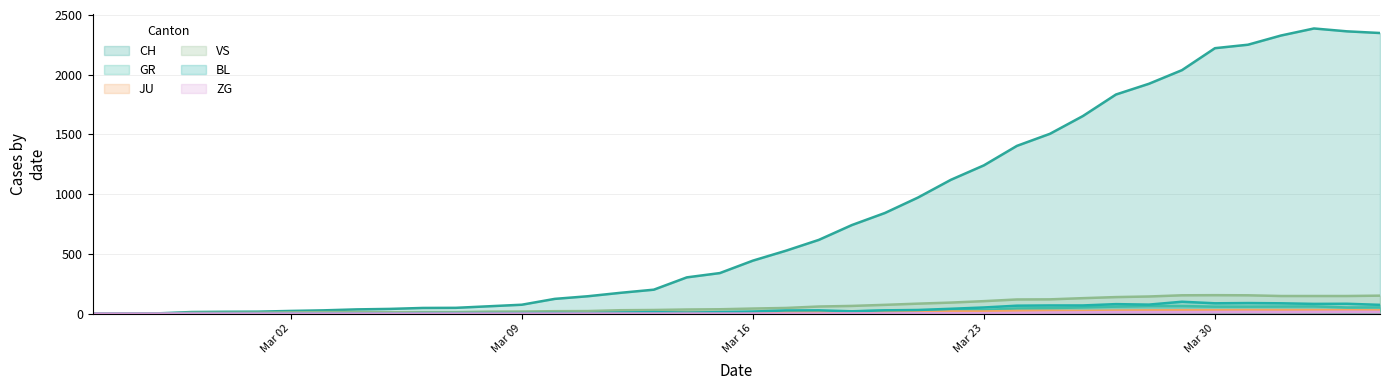

Which series has the widest spread of values?

CH